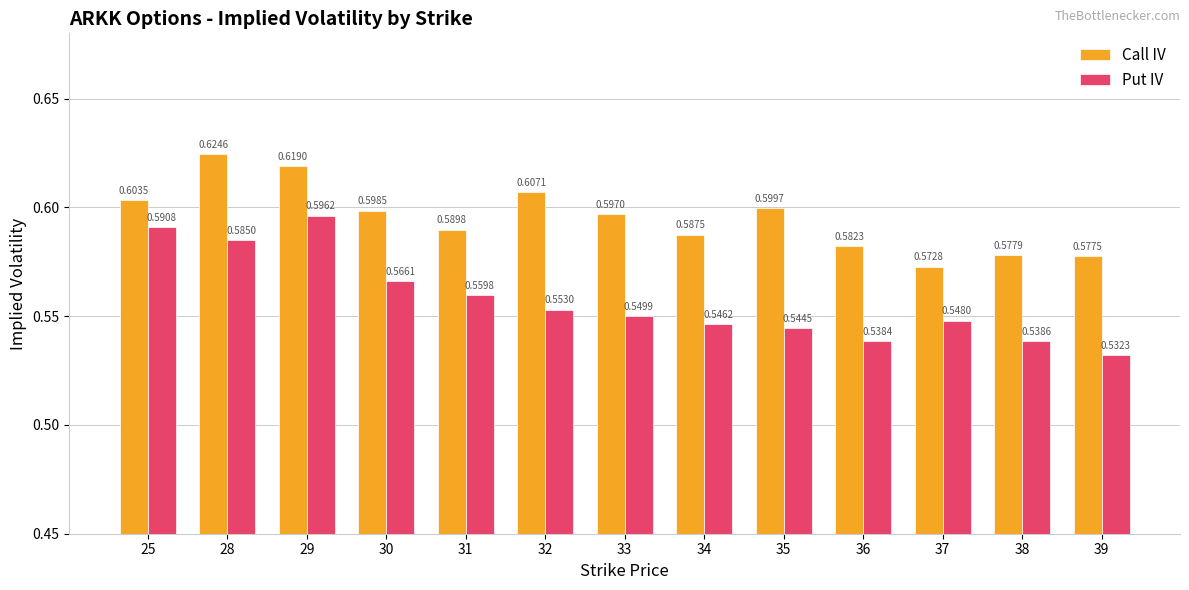

Which series has the largest range (max minus min)?

Put IV